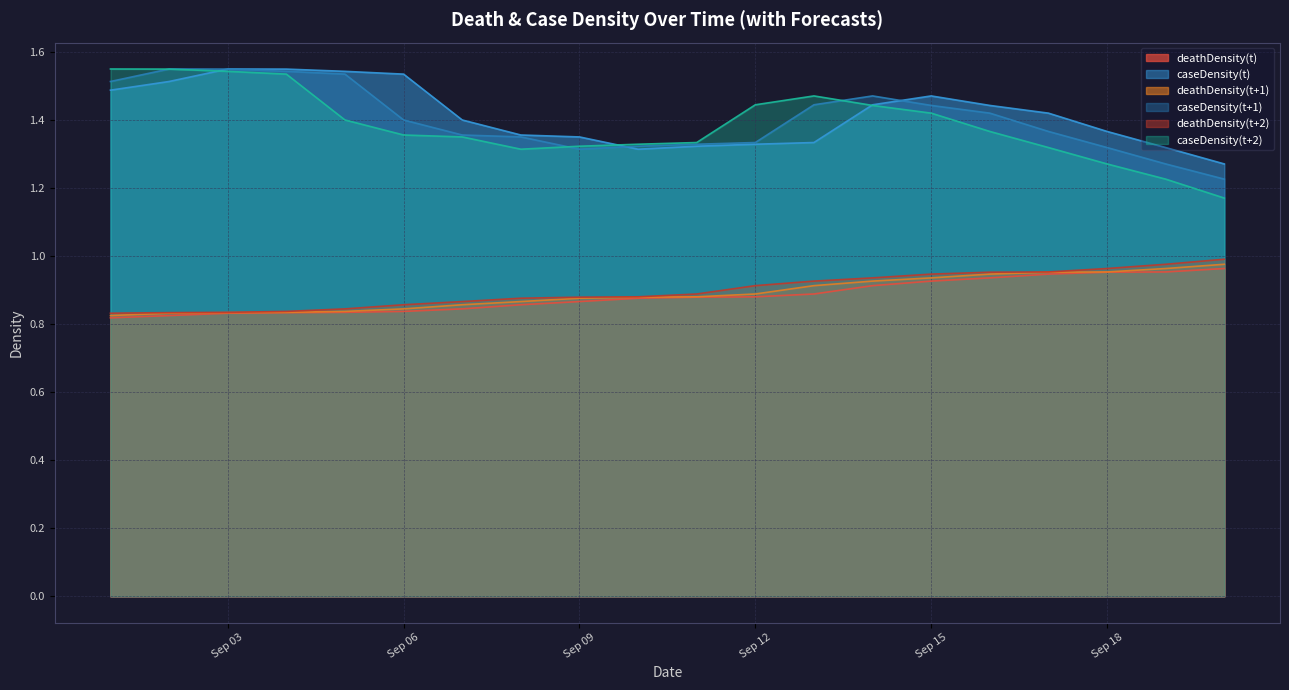

True or false: caseDensity(t+1) has a value of 1.2 at 2021-09-20.

True